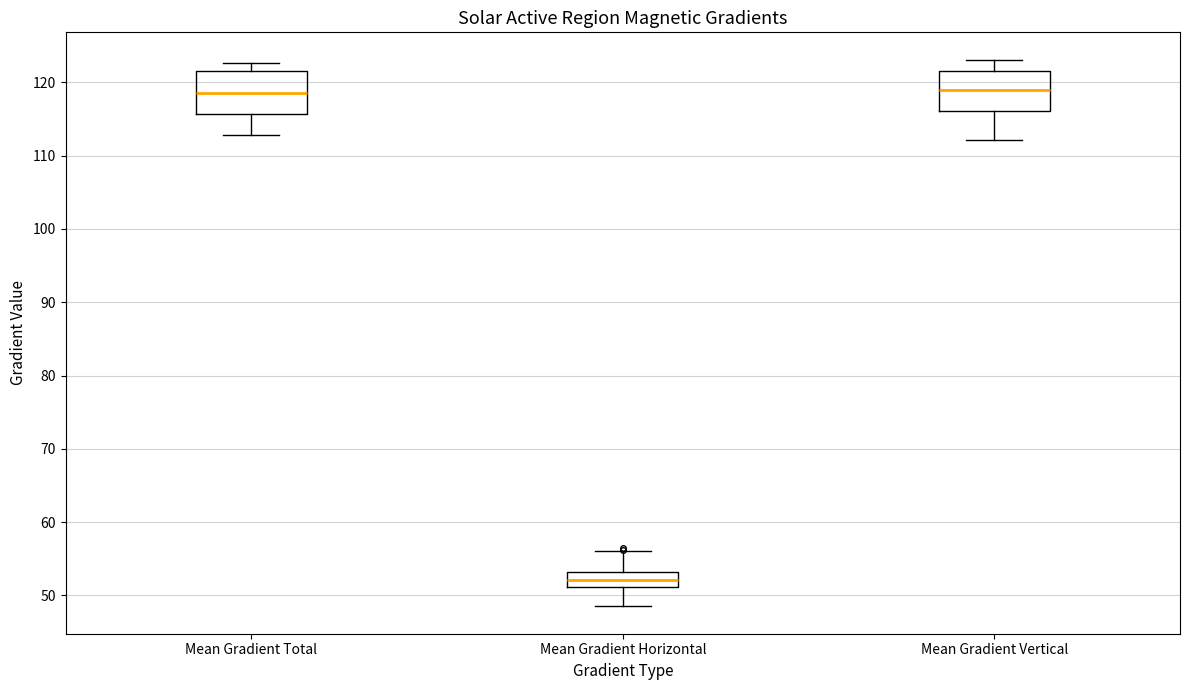

Reading left to right, transcribe this box plot: for each box, give where its median line is, the range the box spans, and where its two whiskers end, as read against the y-axis. The values are not printed on the chart, so give them approximately, as read against the axis.

Mean Gradient Total: median 119, box 116 to 122, whiskers 113 to 123
Mean Gradient Horizontal: median 52, box 51 to 53, whiskers 49 to 56
Mean Gradient Vertical: median 119, box 116 to 122, whiskers 112 to 123